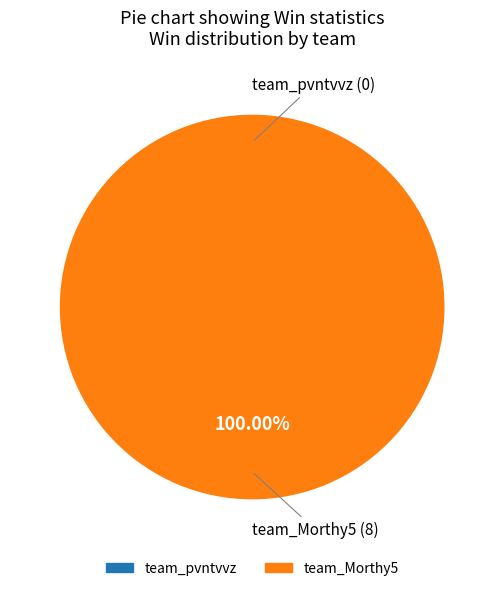

Which category has the smallest portion of the pie?

team_pvntvvz